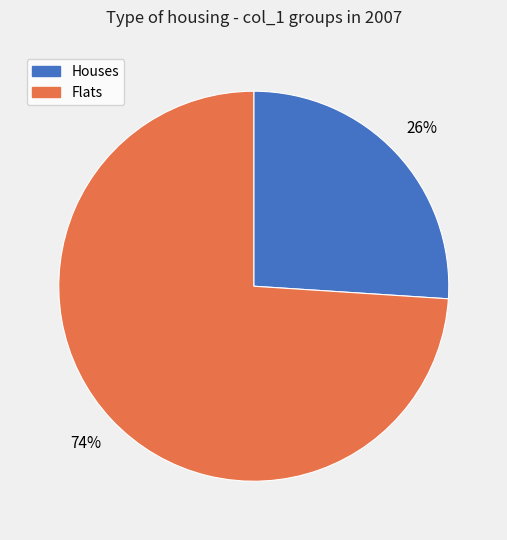

To the nearest percent, what is the difference between the largest and smallest slice percentages?

48%